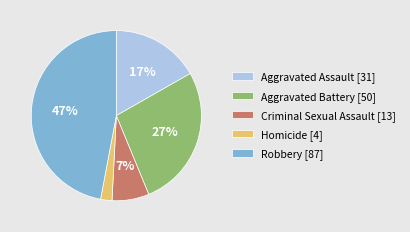

Approximately how many times larger is the value at Aggravated Battery compared to Aggravated Assault?

1.6